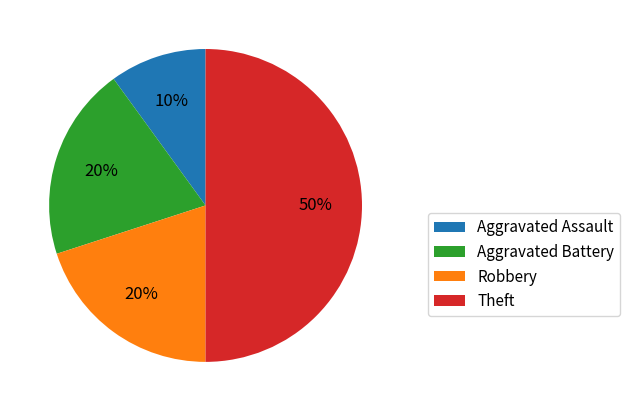

Which category has the smallest portion of the pie?

Aggravated Assault